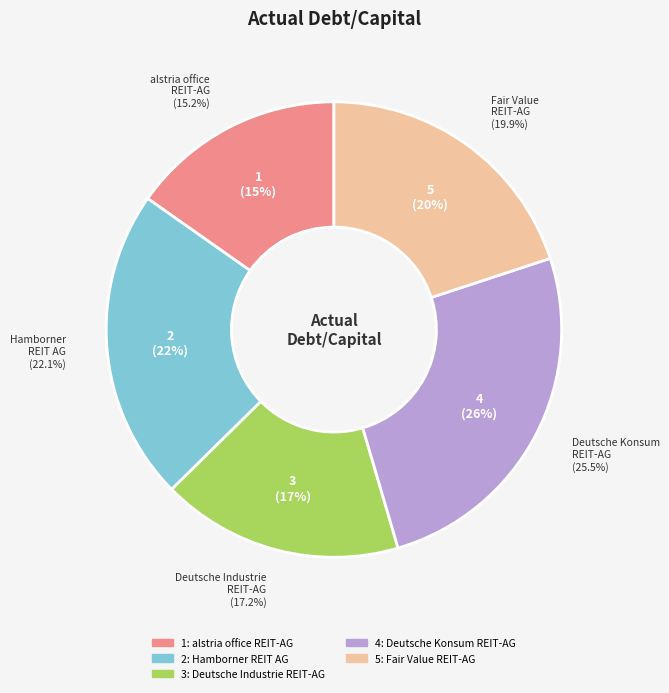

Is it true that Deutsche Industrie REIT-AG is 17% of the pie?

True